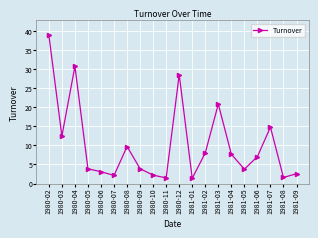

What is the change in value from 1980-03 to 1981-07?

+2.3